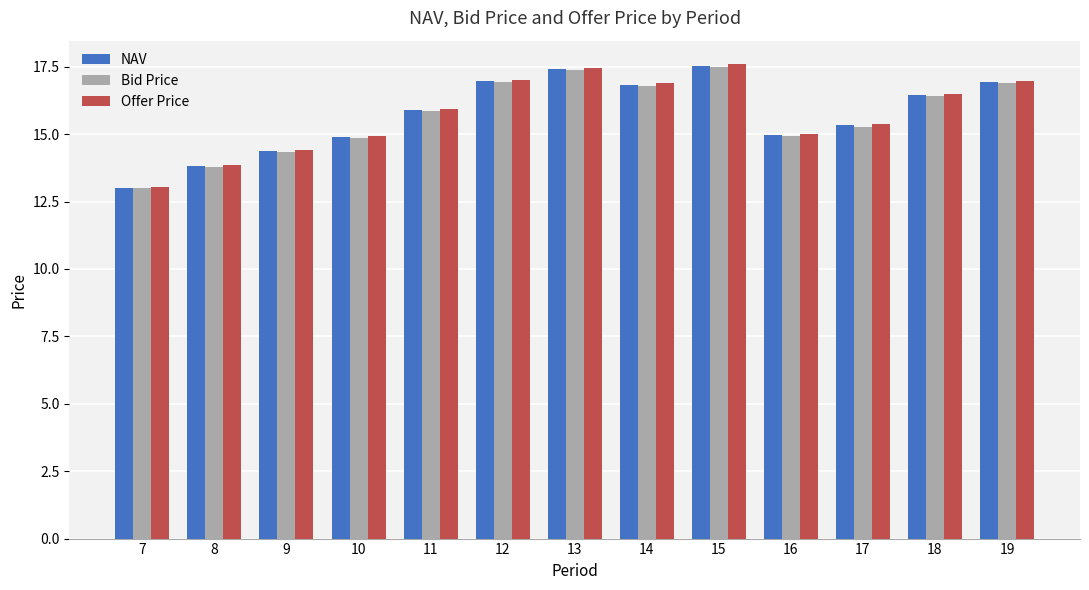

True or false: Bid Price has a value of 16.9 at 19.

True